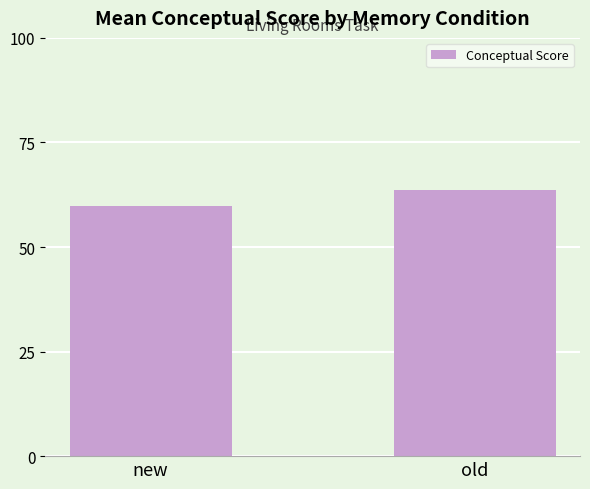

What is the change in value from new to old?

+3.9